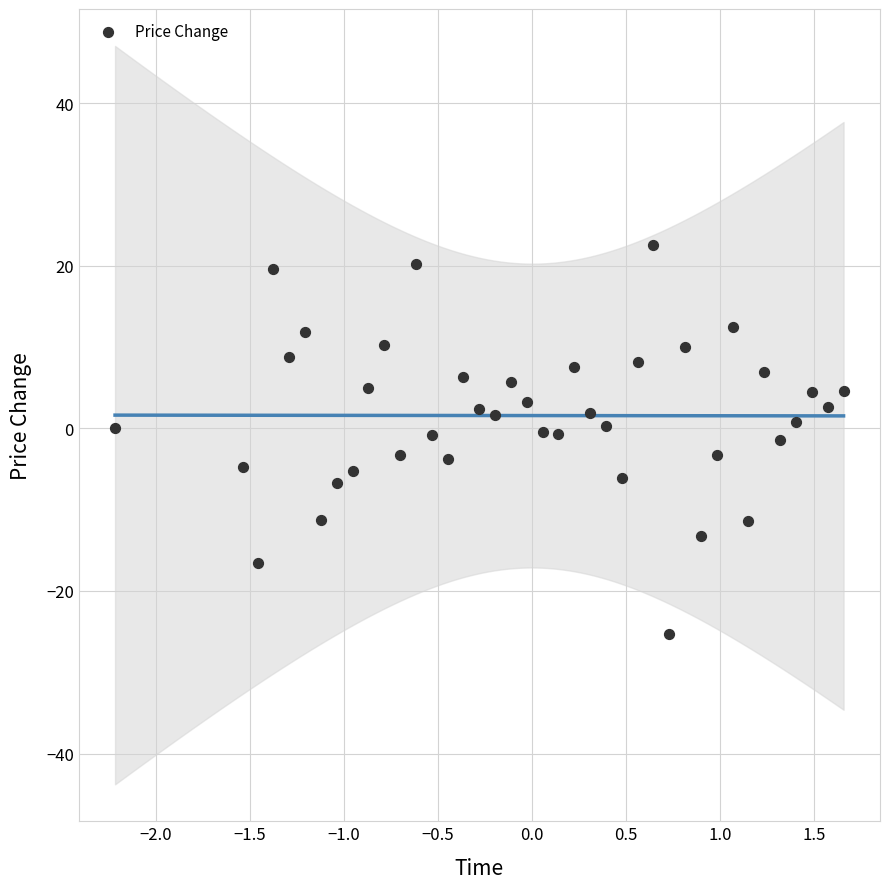

What is the range of X values (max minus min)?

3.9